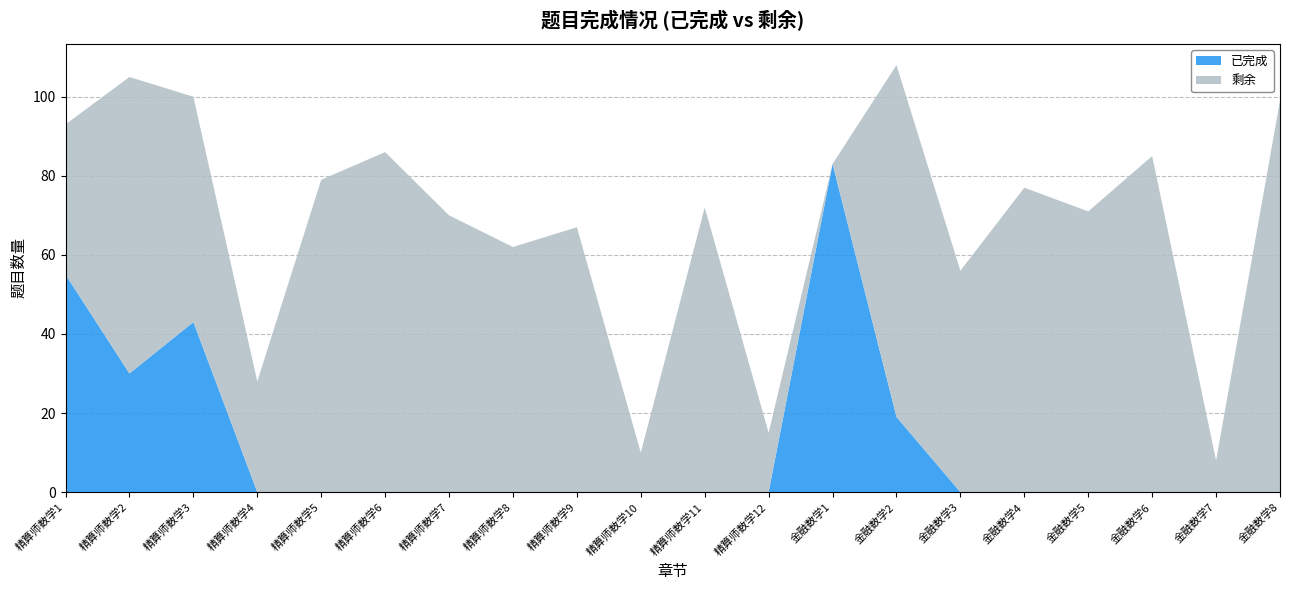

Reading right to left, extract all data points from this chart.

已完成: 金融数学8=0	金融数学7=0	金融数学6=0	金融数学5=0	金融数学4=0	金融数学3=0	金融数学2=19	金融数学1=83	精算师数学12=0	精算师数学11=0	精算师数学10=0	精算师数学9=0	精算师数学8=0	精算师数学7=0	精算师数学6=0	精算师数学5=0	精算师数学4=0	精算师数学3=43	精算师数学2=30	精算师数学1=55
剩余: 金融数学8=99	金融数学7=8	金融数学6=85	金融数学5=71	金融数学4=77	金融数学3=56	金融数学2=89	金融数学1=0	精算师数学12=15	精算师数学11=72	精算师数学10=10	精算师数学9=67	精算师数学8=62	精算师数学7=70	精算师数学6=86	精算师数学5=79	精算师数学4=28	精算师数学3=57	精算师数学2=75	精算师数学1=38